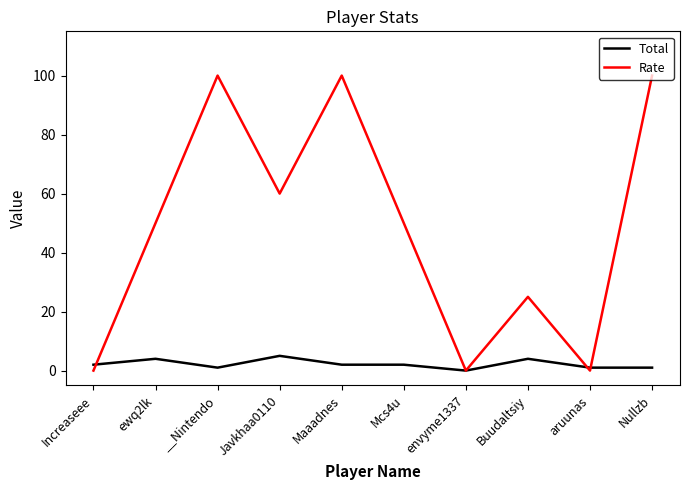

What is the difference between the Total values at ewq2lk and Increaseee?

2